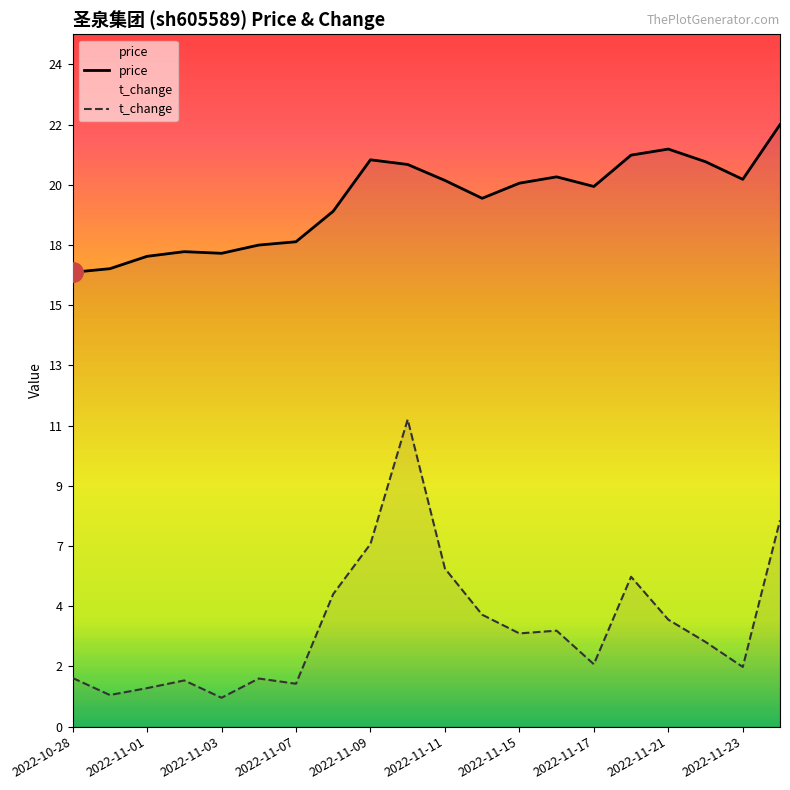

How many data points does each series have?

20